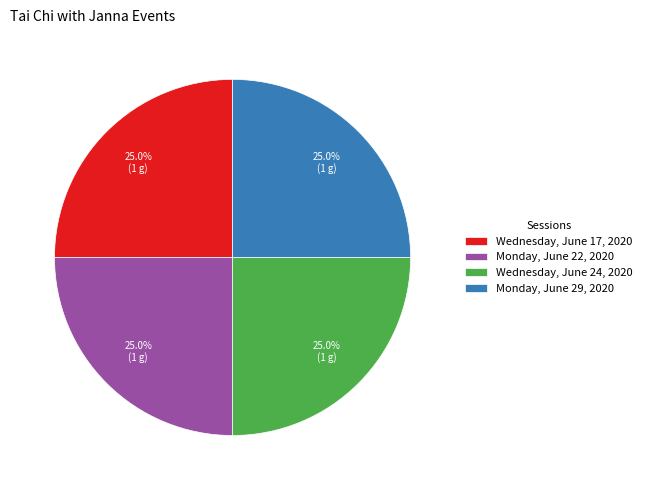

To the nearest percent, what is the difference between the largest and smallest slice percentages?

0%